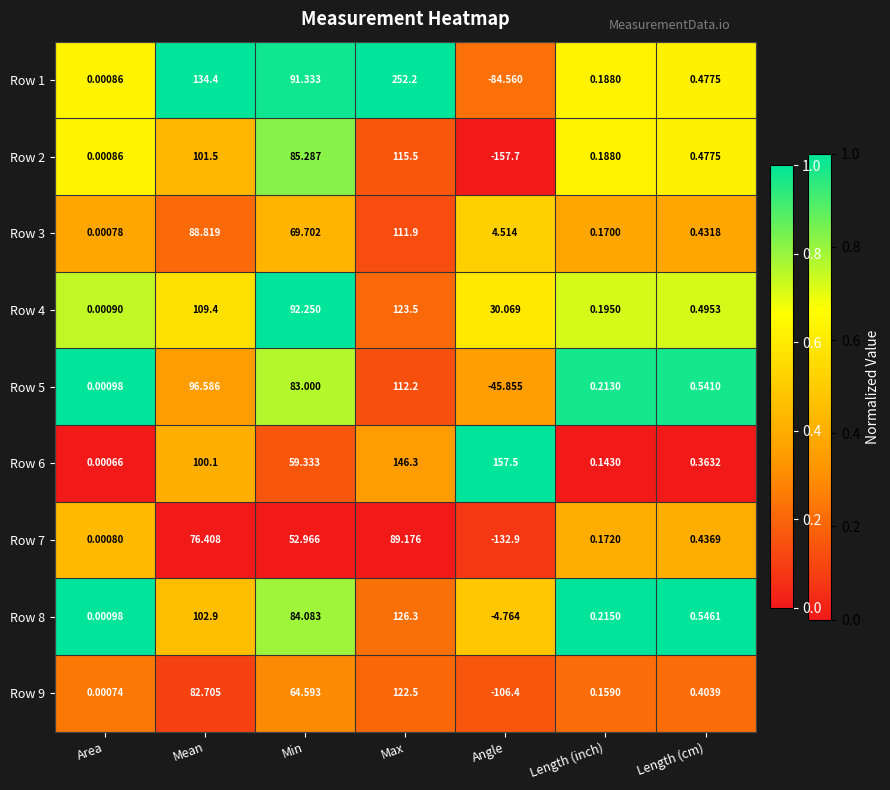

At which category does the chart reach its minimum across all series?

Angle